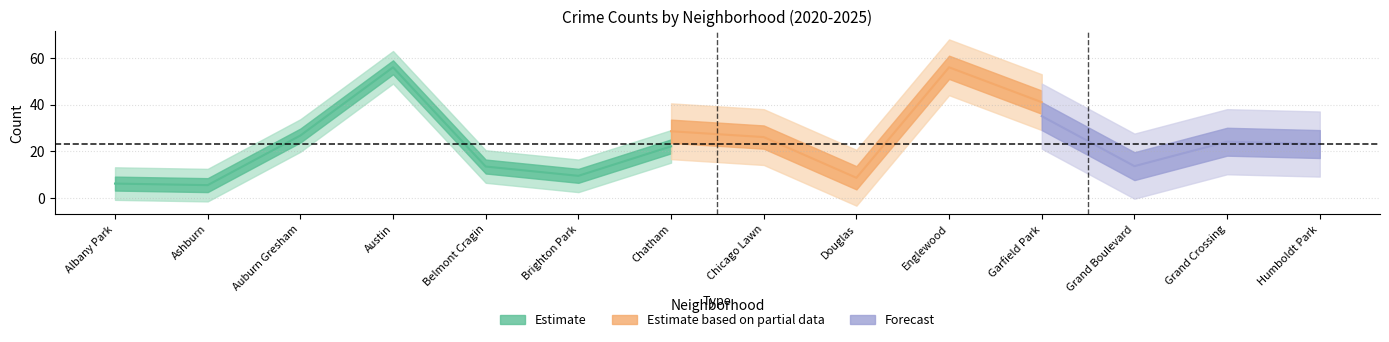

What position from the left is Garfield Park?

11